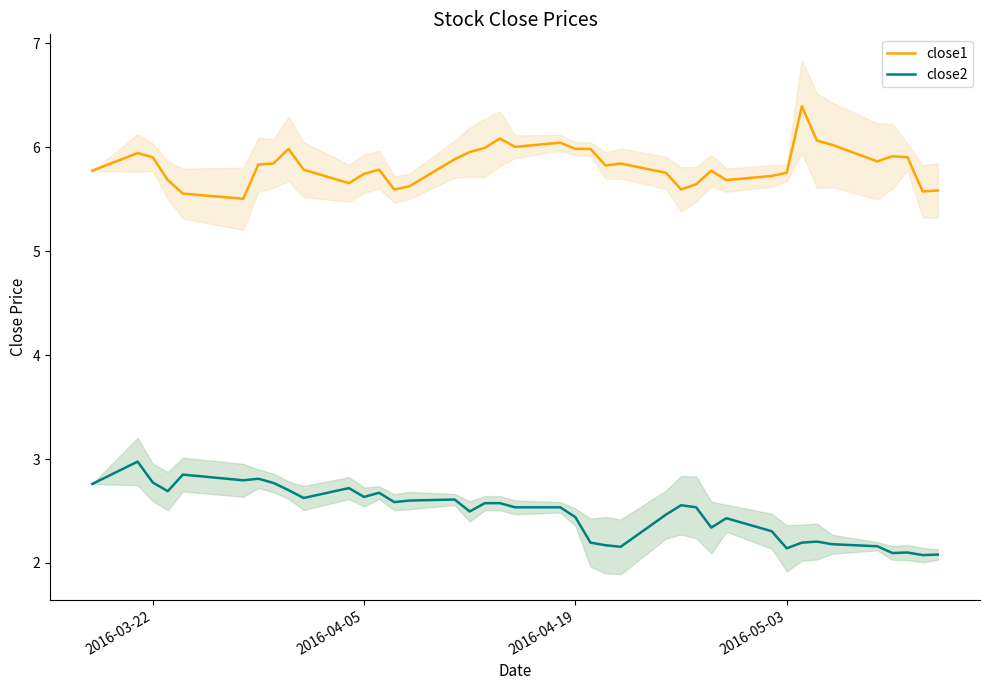

What is the minimum value for close2?

2.1